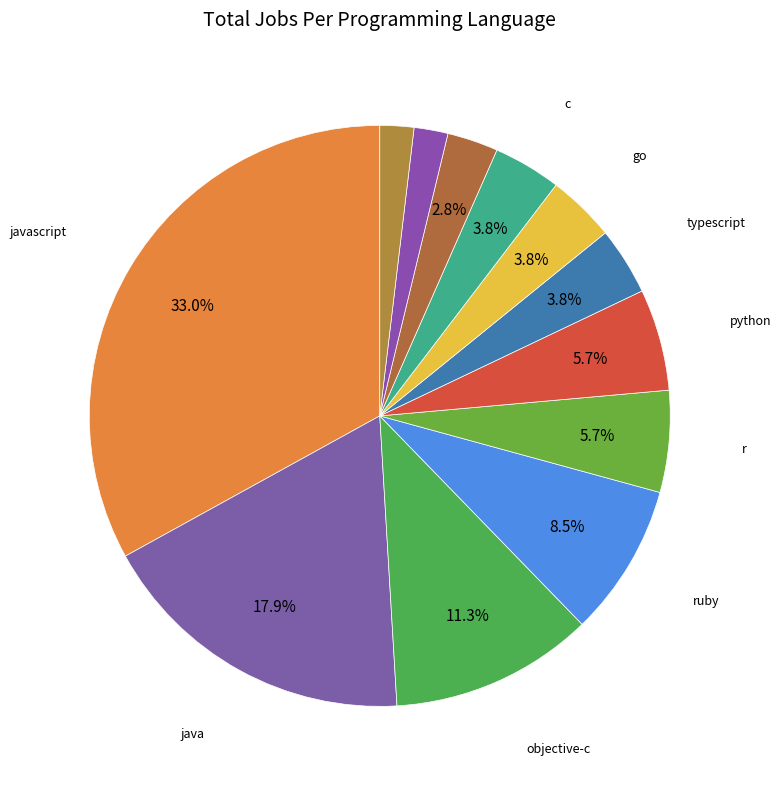

How many segments does this pie chart have?

12